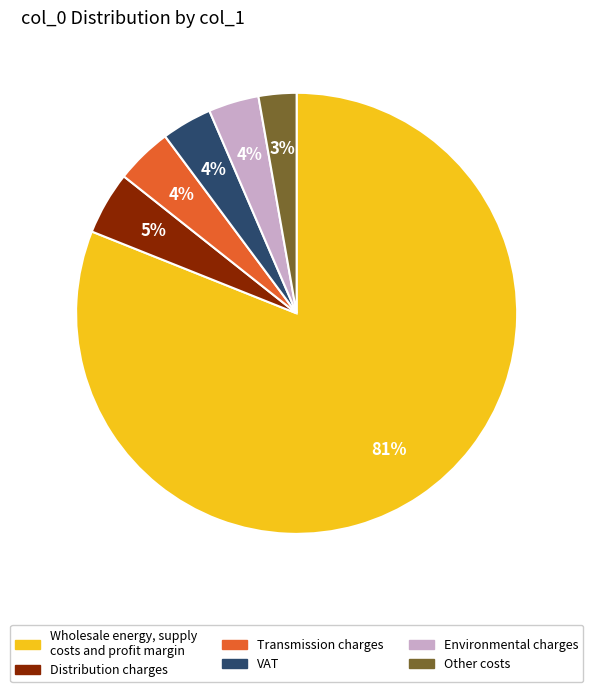

Is there a majority slice in this chart?

Yes